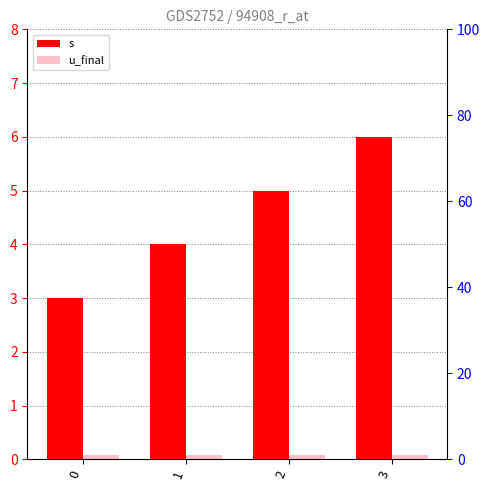

Rank the series by their maximum value, from lowest to highest.

u_final, s